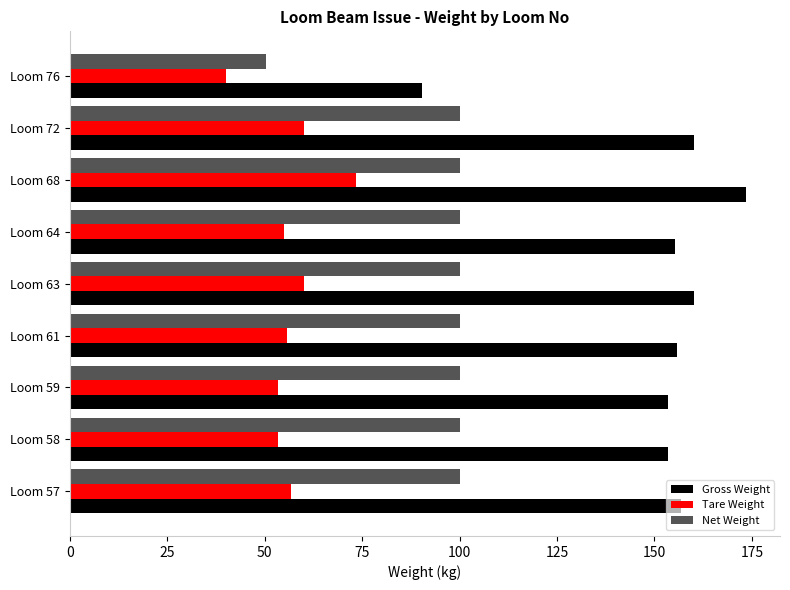

Which series has the widest spread of values?

Gross Weight